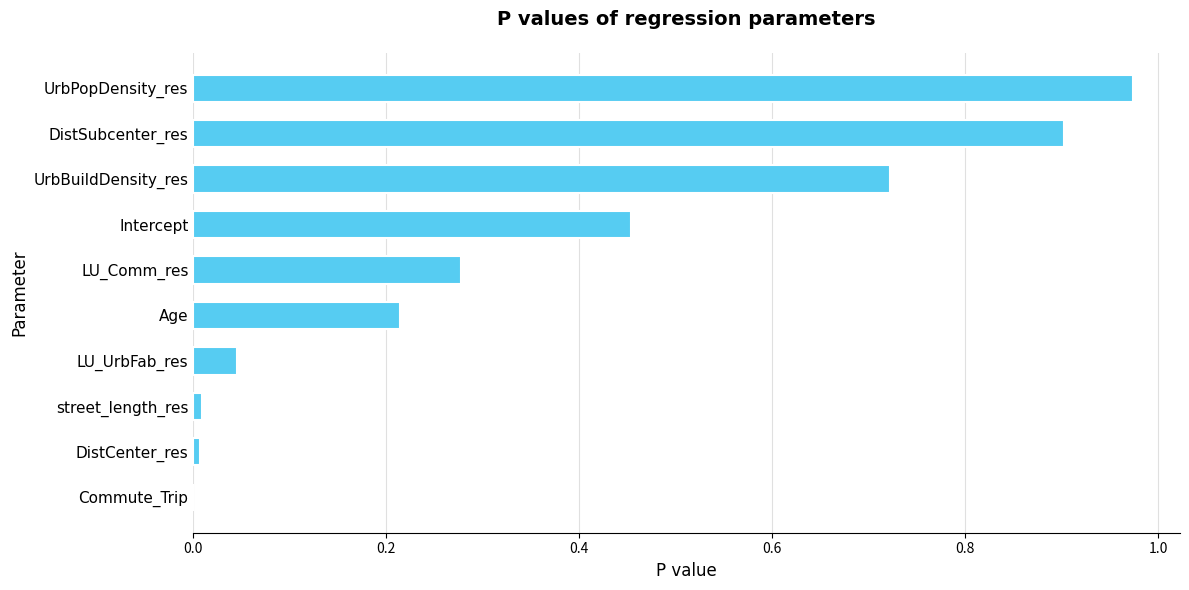

Which has a higher value, UrbPopDensity_res or Age?

UrbPopDensity_res